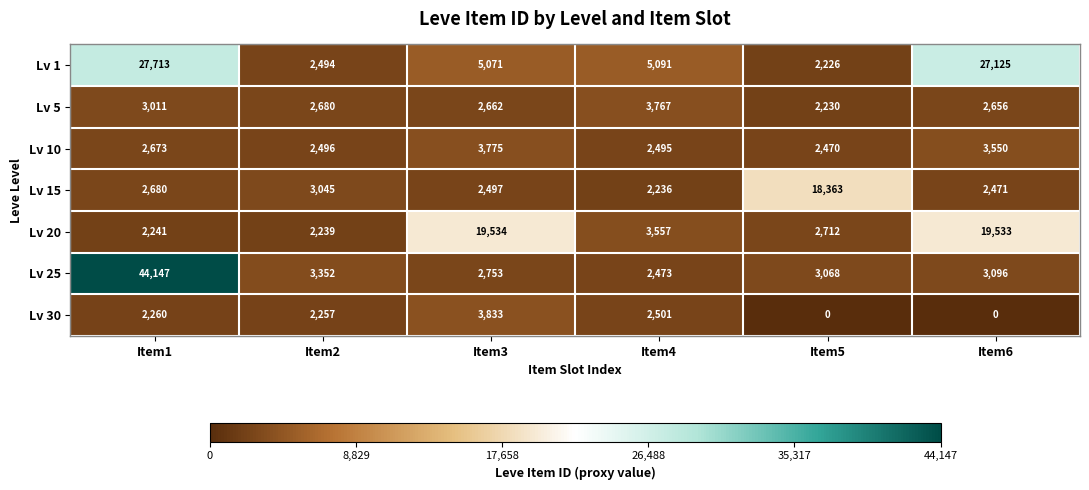

What is the spread (max minus min) of values at Item5?

18363